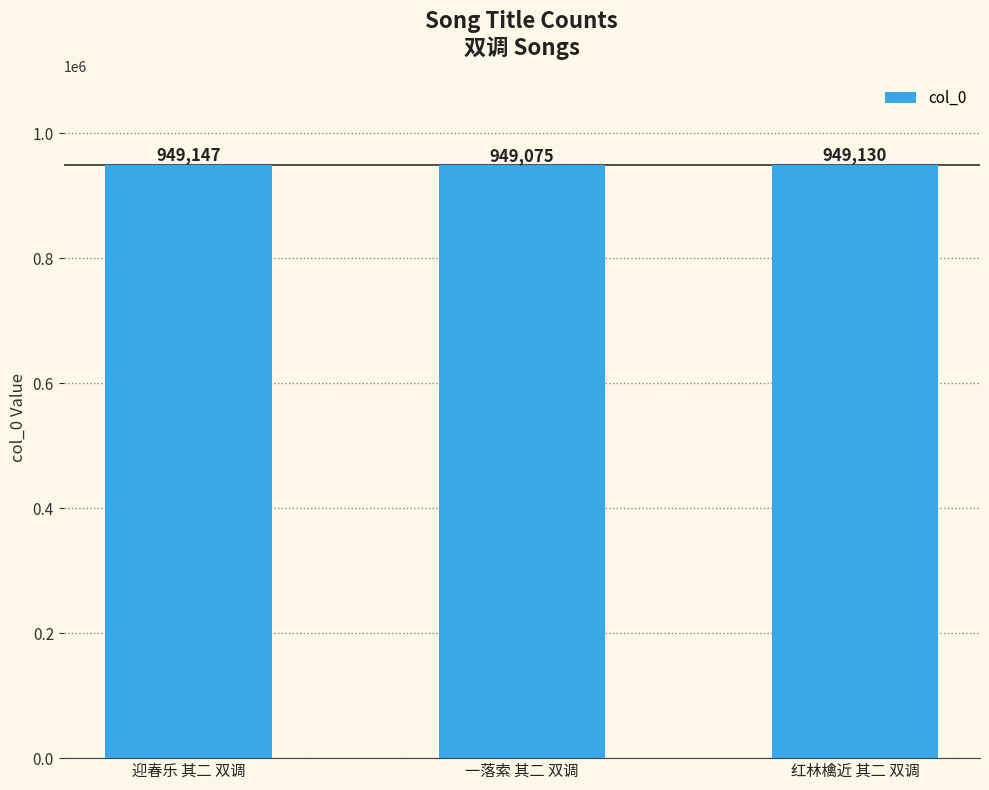

Are the bars horizontal?

No